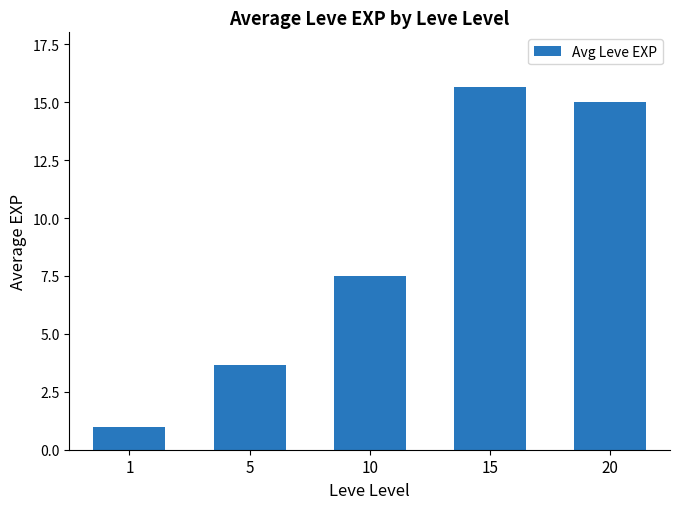

What is the difference between the maximum and second lowest values?

12.0